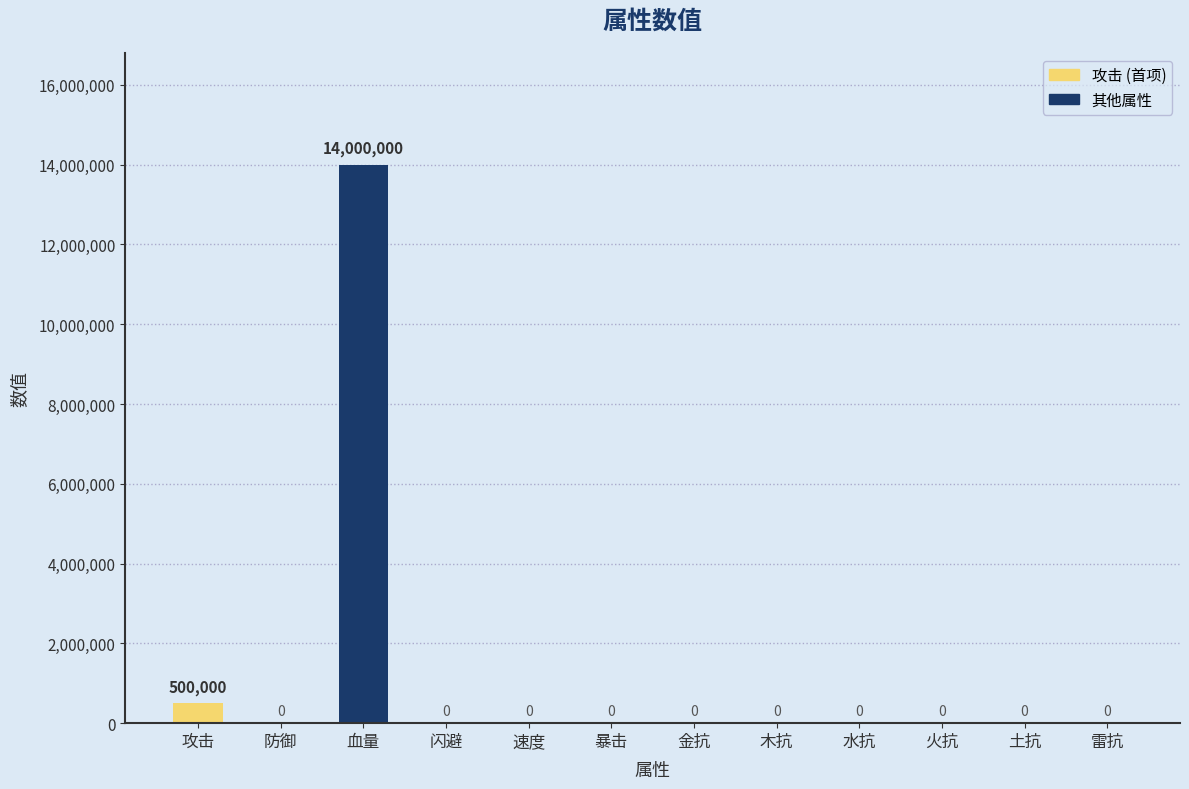

How many values are above zero?

2